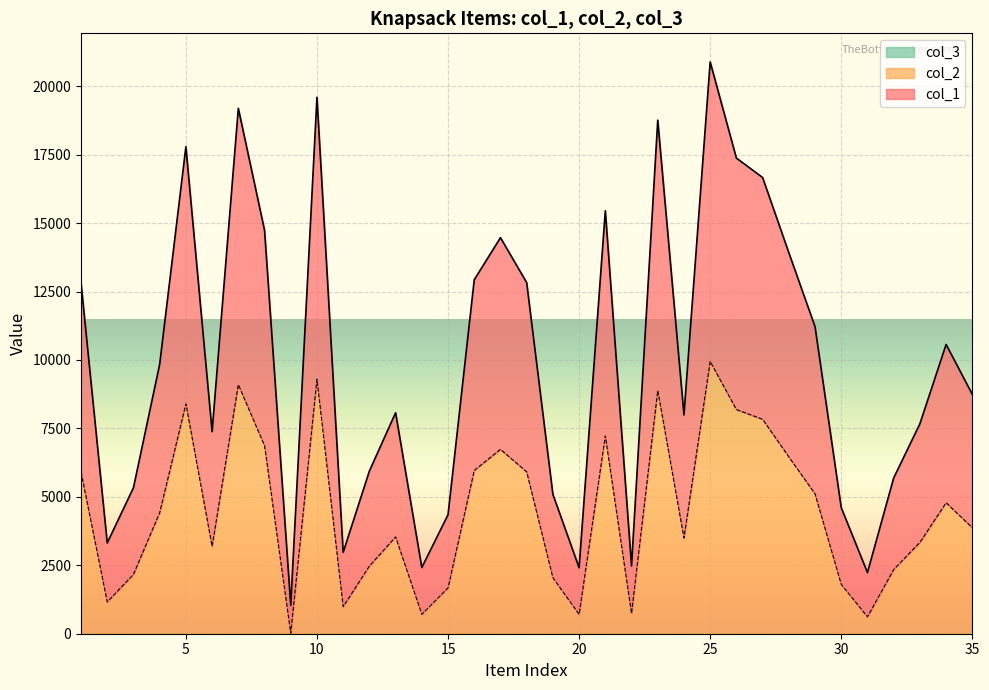

What is the difference between the col_1 values at 25 and 35?

12144